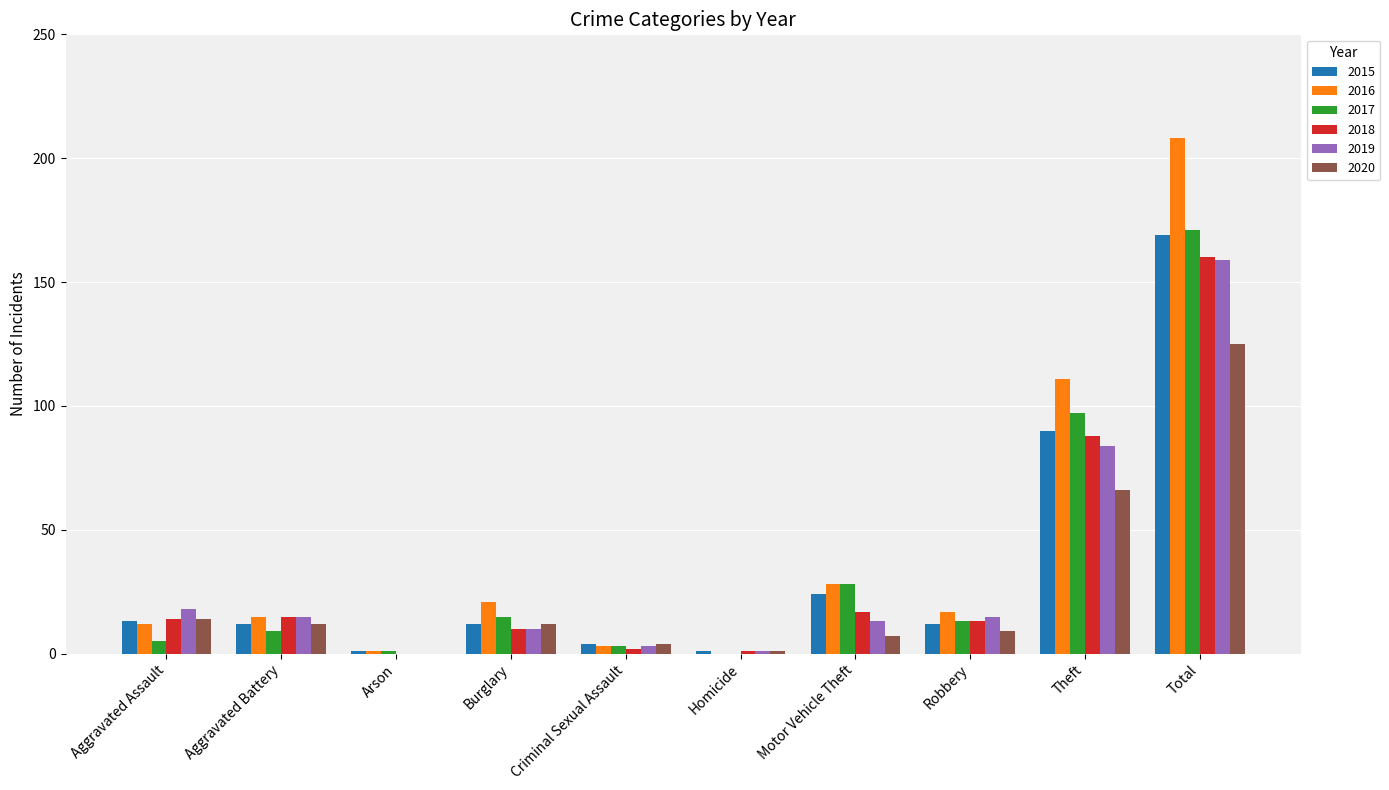

What is the total value across all series at Aggravated Assault?

76